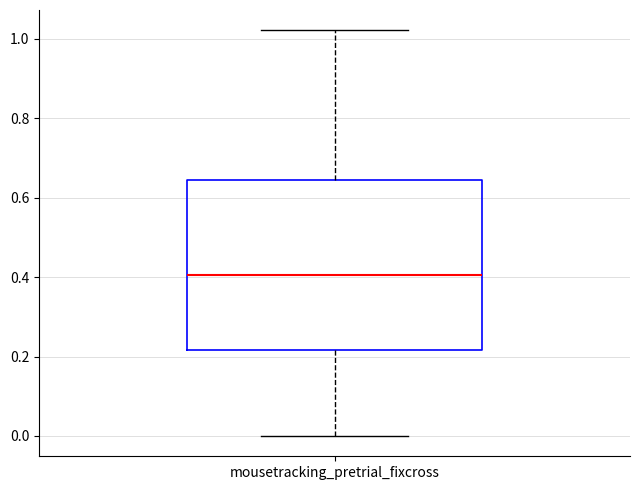

Read this box plot against the y-axis: the position of the median line, the range covered by the box, and the ends of both whiskers. The values are not printed on the chart, so give them approximately, as read against the axis.

median 0.40, box 0.22 to 0.64, whiskers 0.00 to 1.02